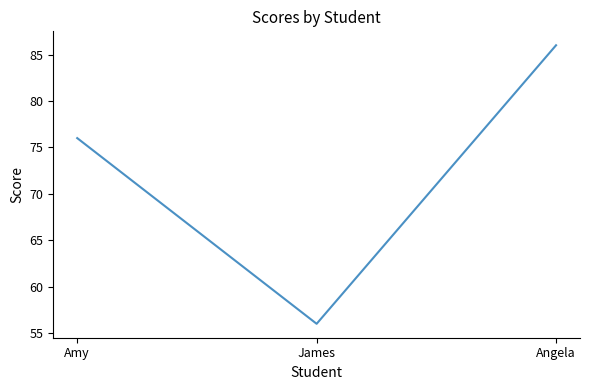

Reading left to right, what are all the values shown in this chart?

76	56	86